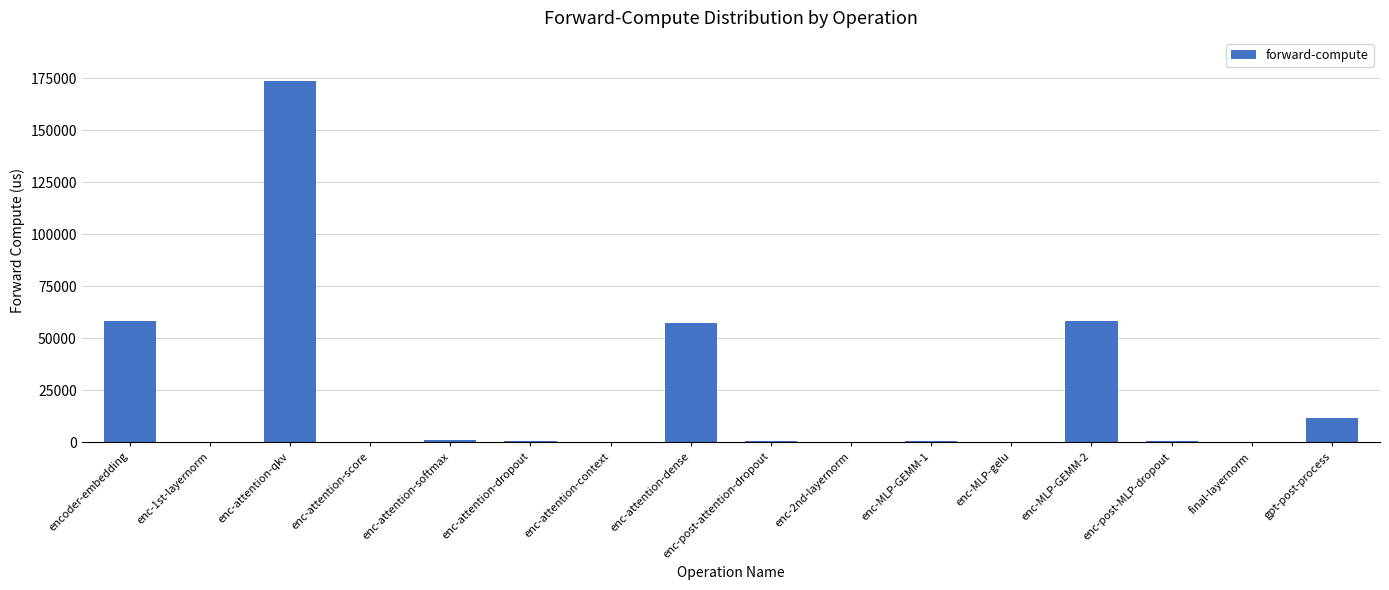

What is the change in value from enc-attention-dropout to enc-post-attention-dropout?

-2.8